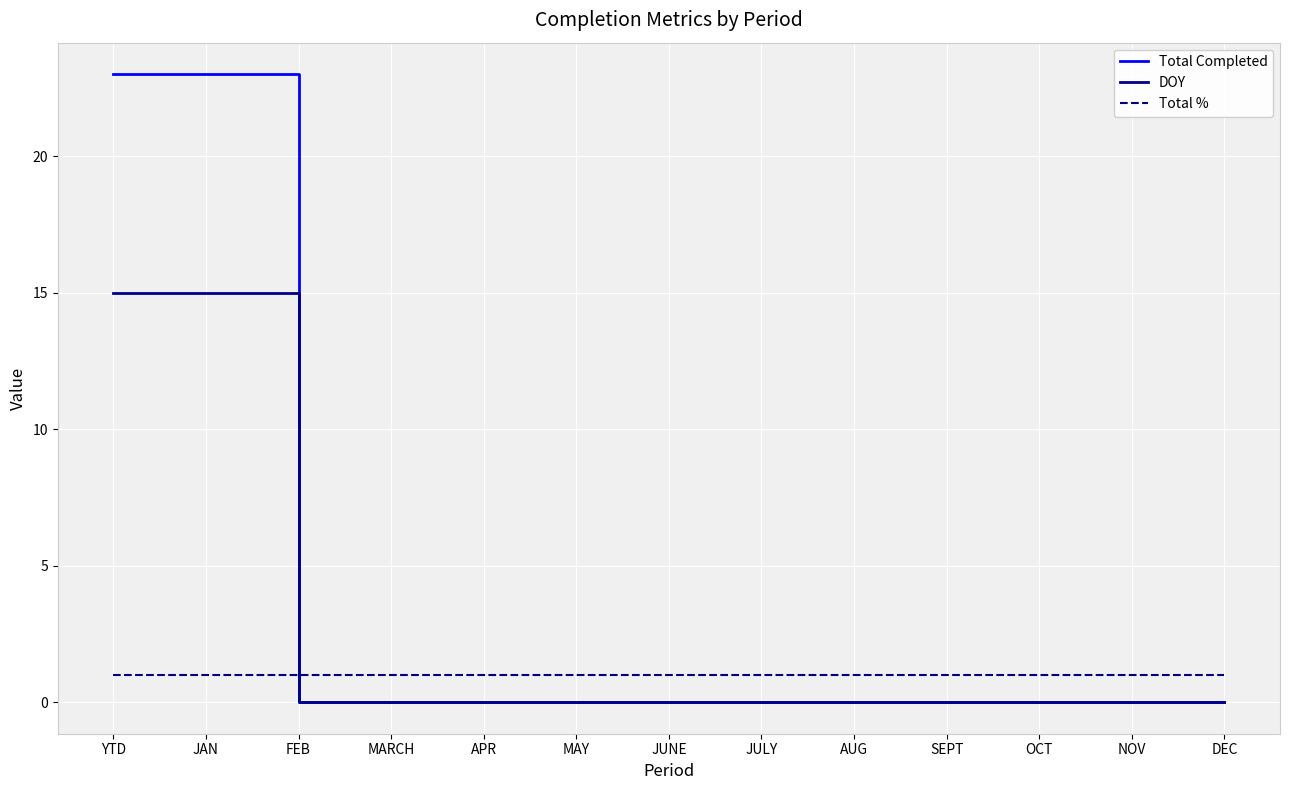

Reading left to right, extract all data points from this chart.

Total Completed: 23	23	0	0	0	0	0	0	0	0	0	0	0
DOY: 15	15	0	0	0	0	0	0	0	0	0	0	0
Total %: 1	1	1	1	1	1	1	1	1	1	1	1	1